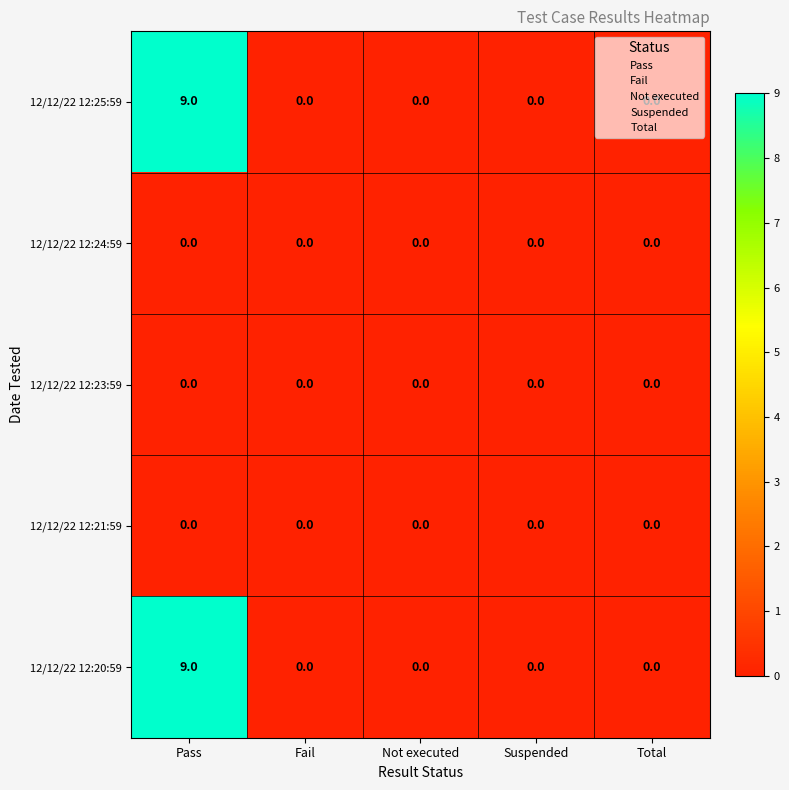

At which category is the sum across all series the highest?

Pass